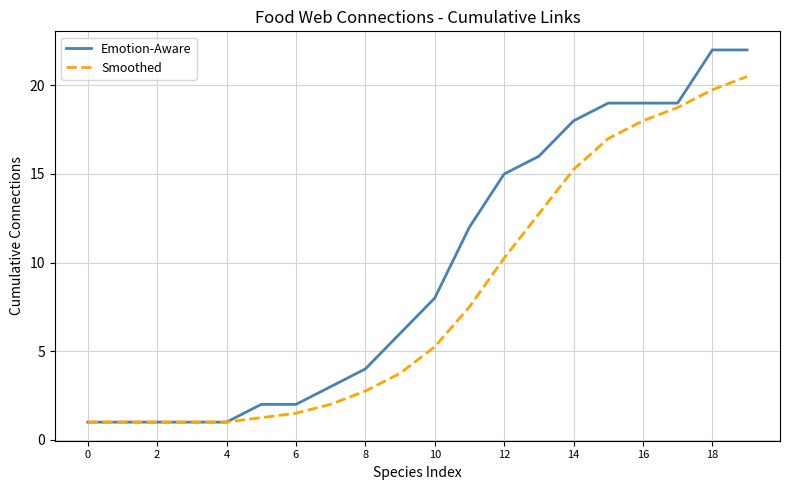

Rank the series by their average value, from highest to lowest.

Emotion-Aware, Smoothed